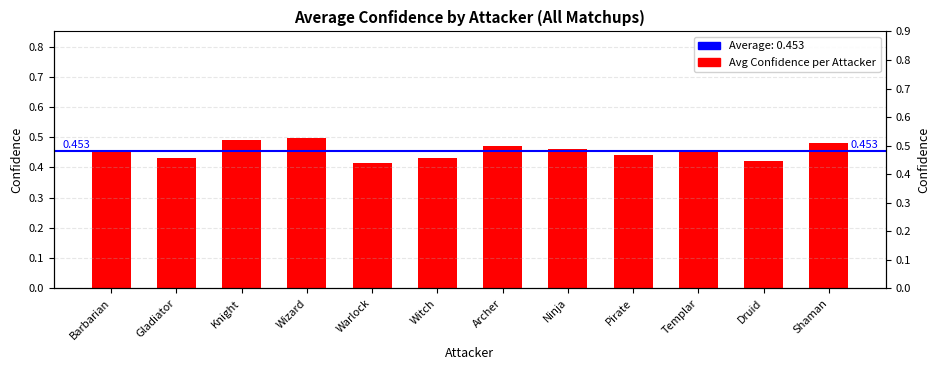

What is the difference between the maximum and minimum values?

0.1